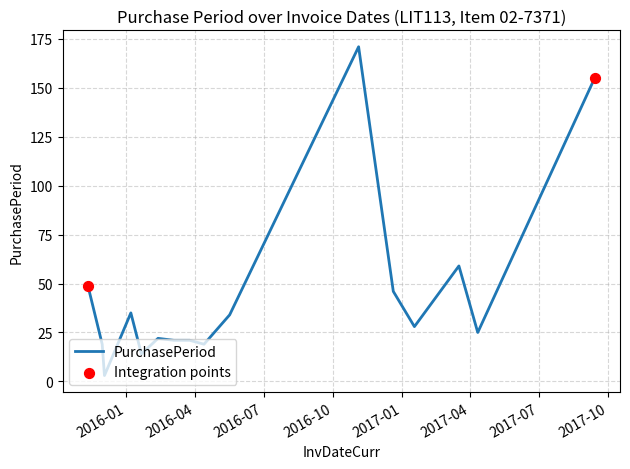

What is the greatest value displayed?

171